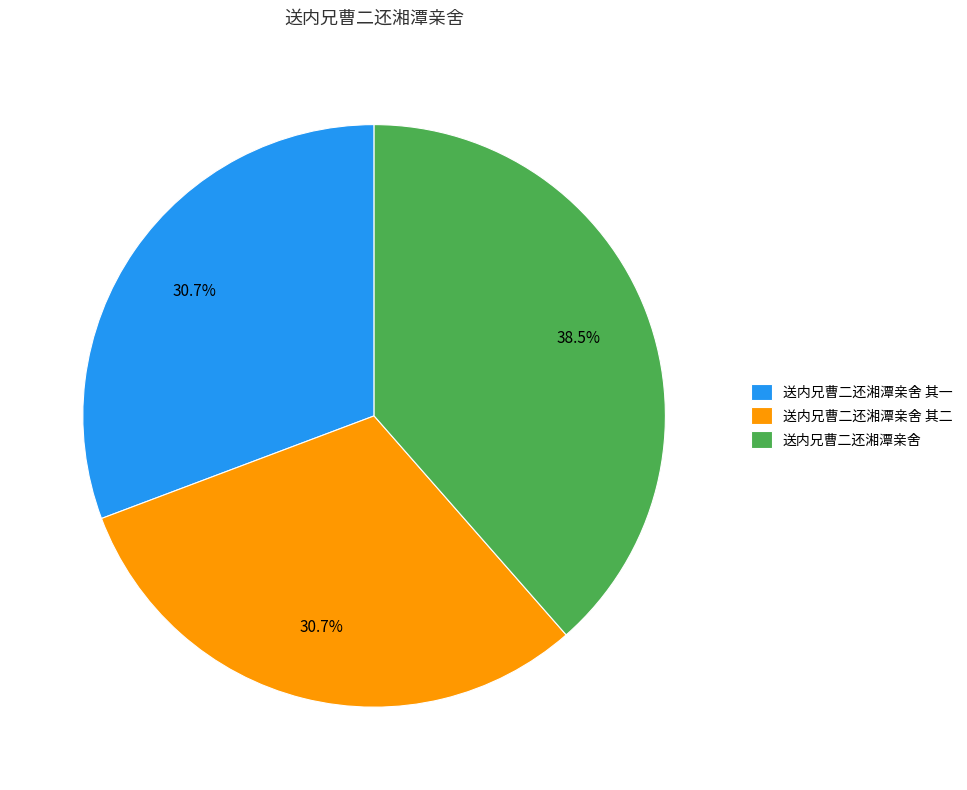

True or false: 送内兄曹二还湘潭亲舍 accounts for 52% of the total.

False